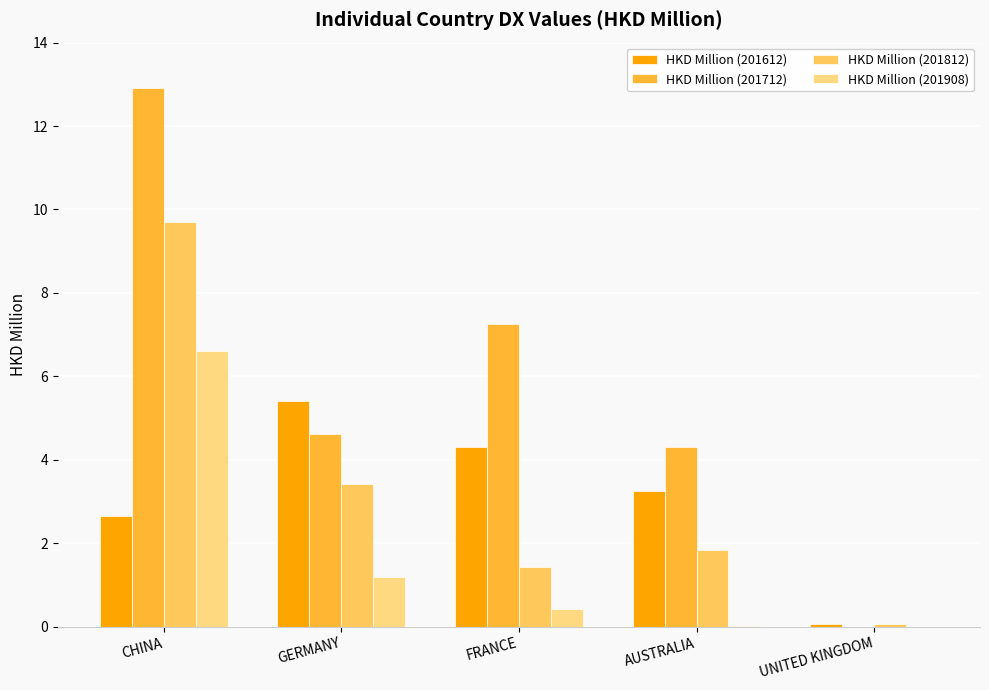

What is the spread (max minus min) of values at CHINA?

10.3